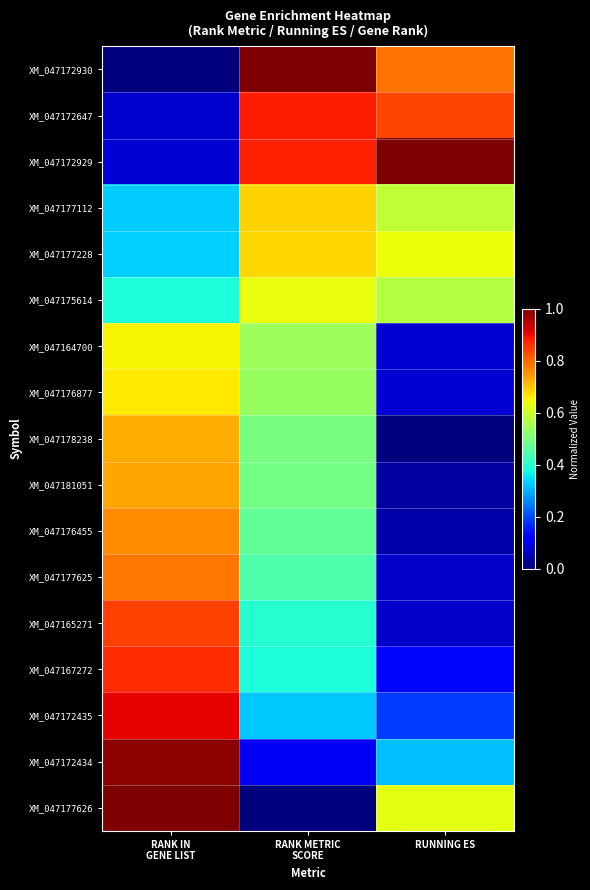

At which category does the chart reach its minimum across all series?

RANK IN
GENE LIST